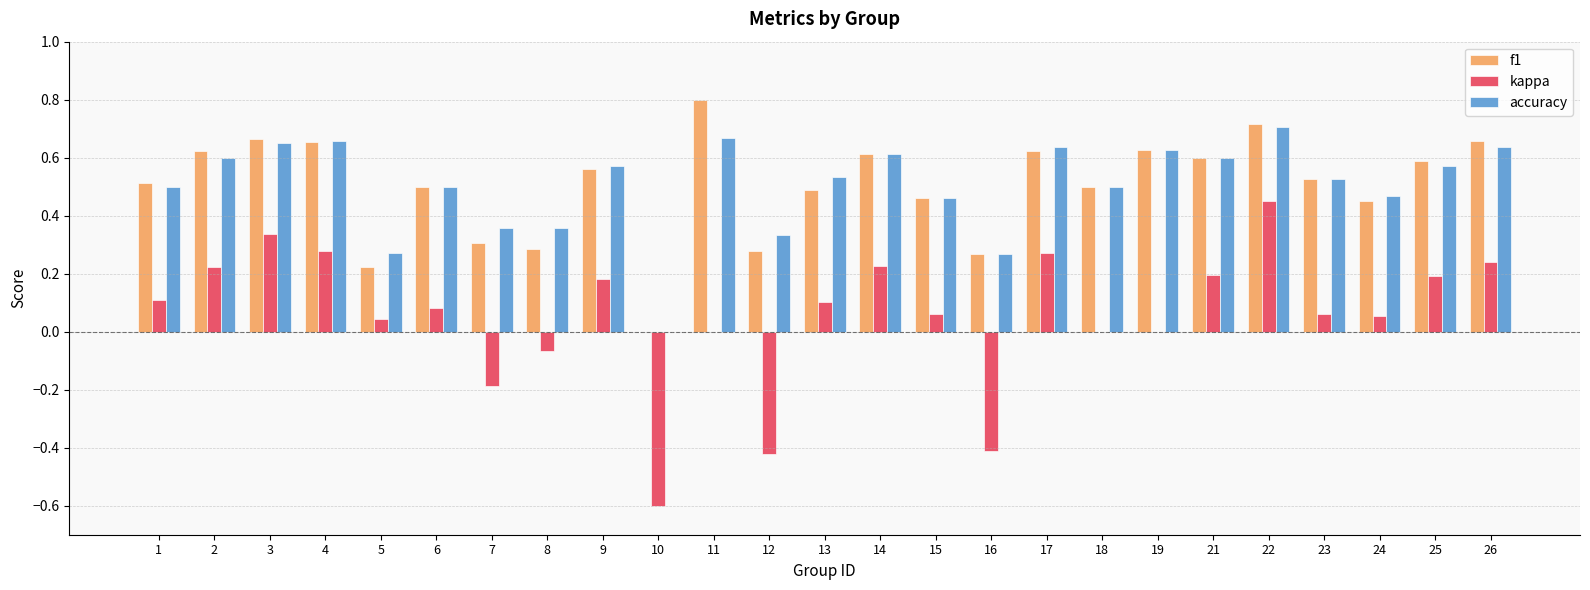

At which label is f1 closest to 0?

10